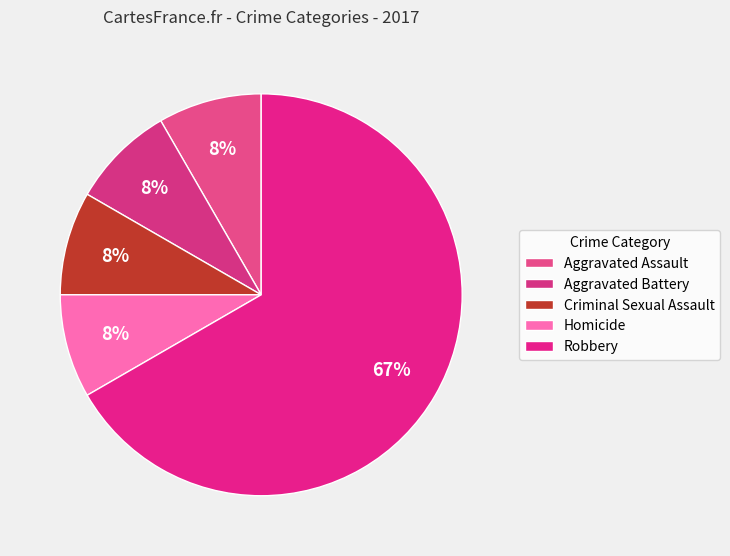

How many slices are in this pie chart?

5